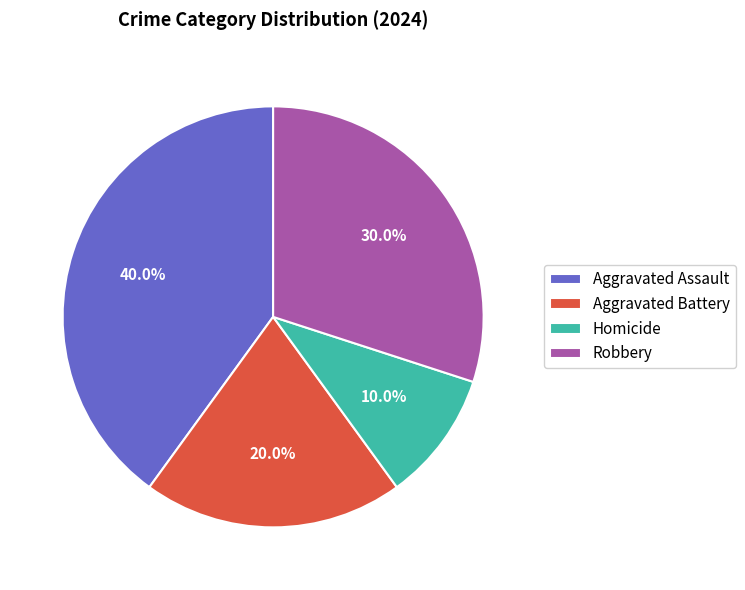

To the nearest percent, what portion does Aggravated Assault represent?

40%